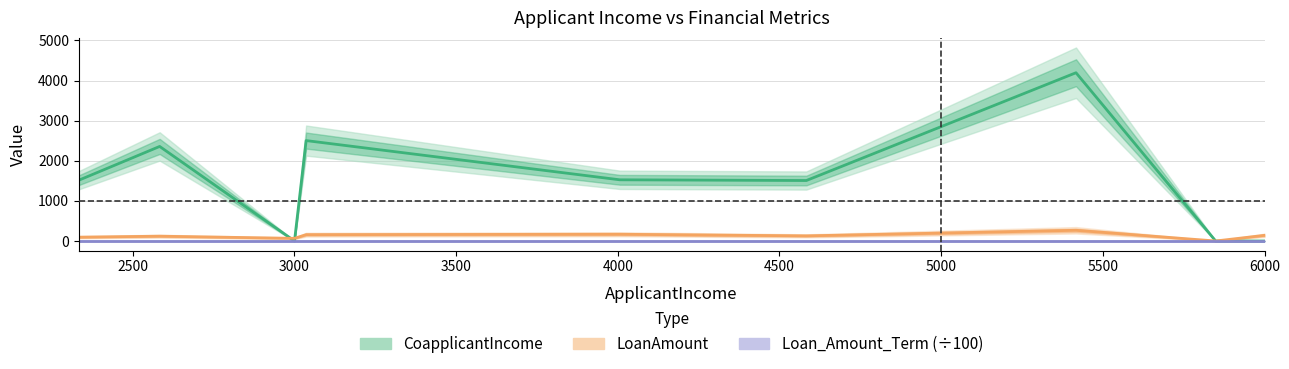

Which series changed the most between 3036 and 5417?

CoapplicantIncome